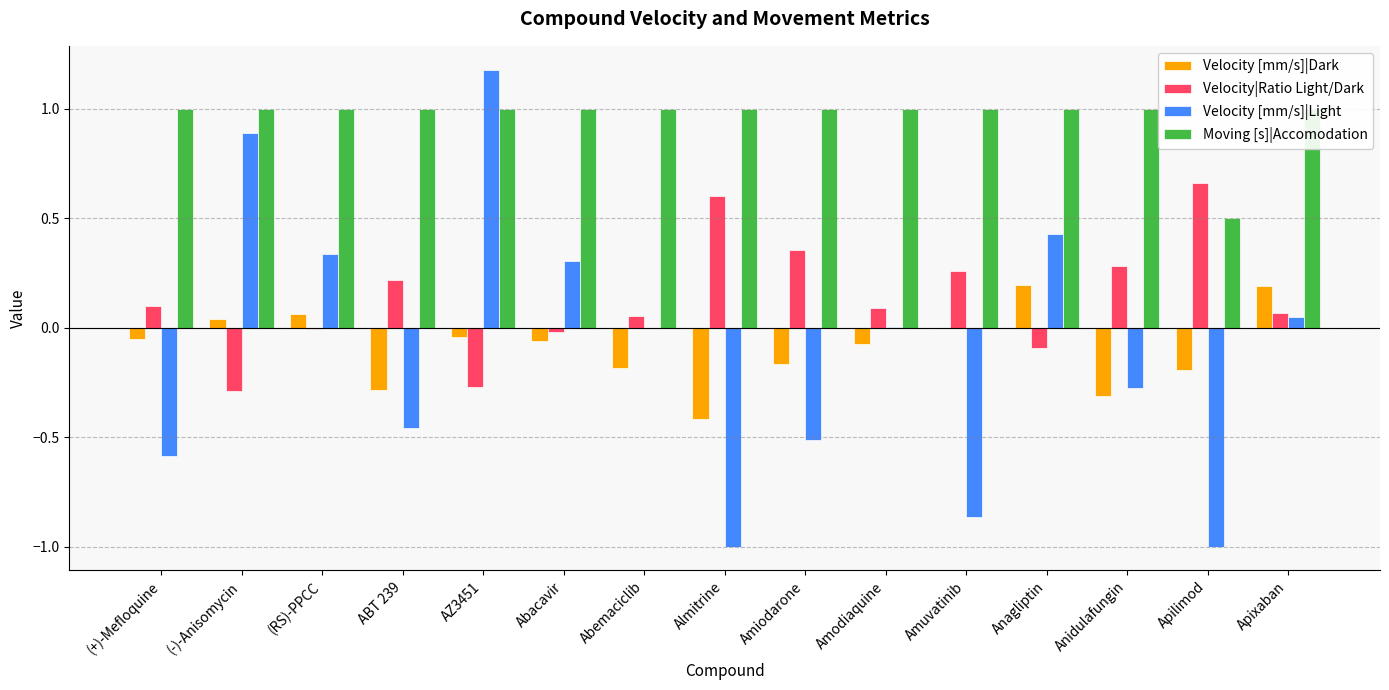

Between ABT 239 and Abacavir, which is larger?

Abacavir